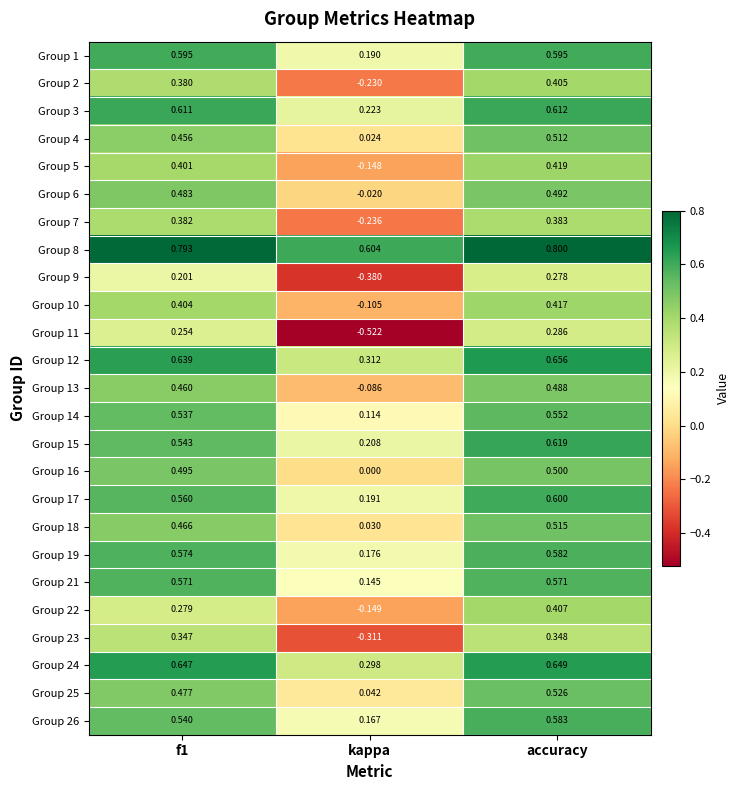

Is the value of Group 25 at kappa greater than the value of Group 15 at kappa?

No